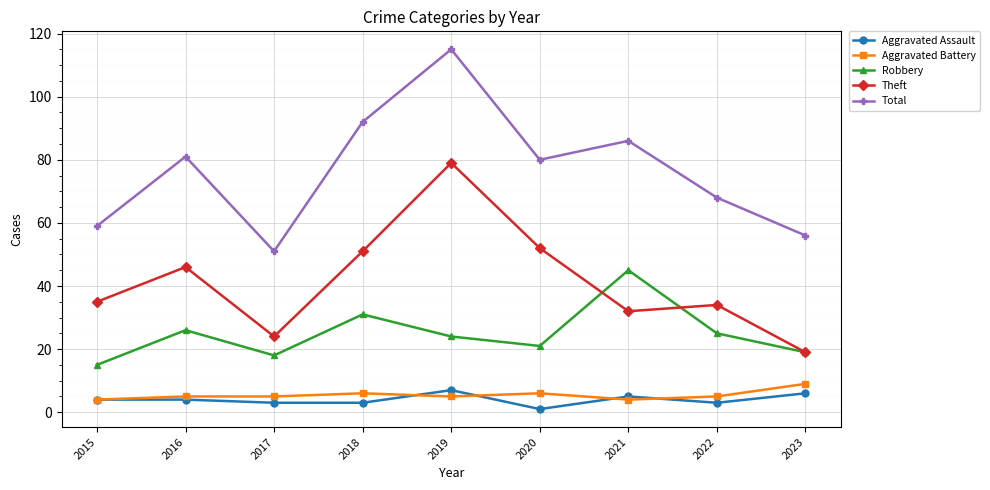

At which category is the sum across all series the highest?

2019